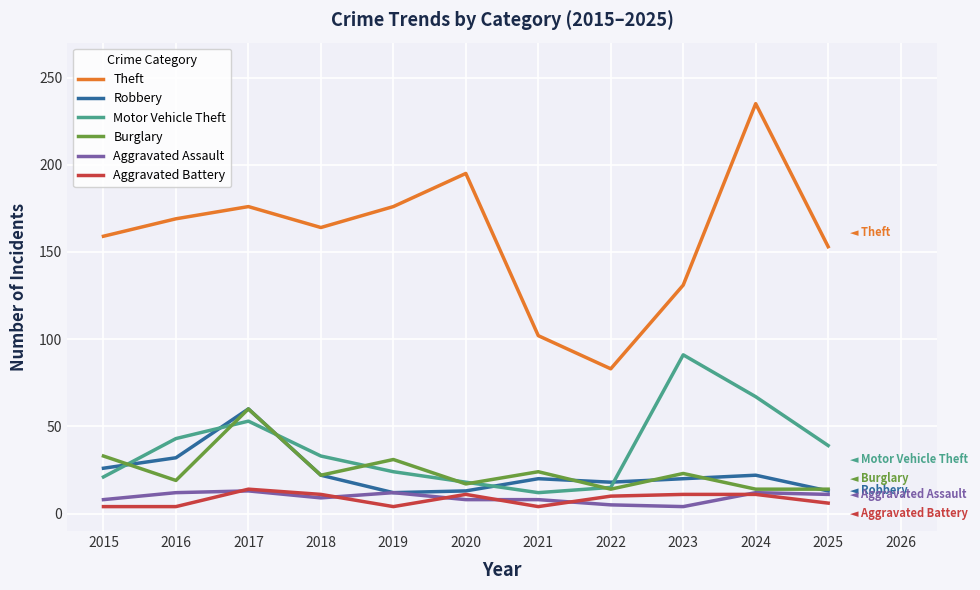

True or false: Robbery has a value of 14 at 2017.

False